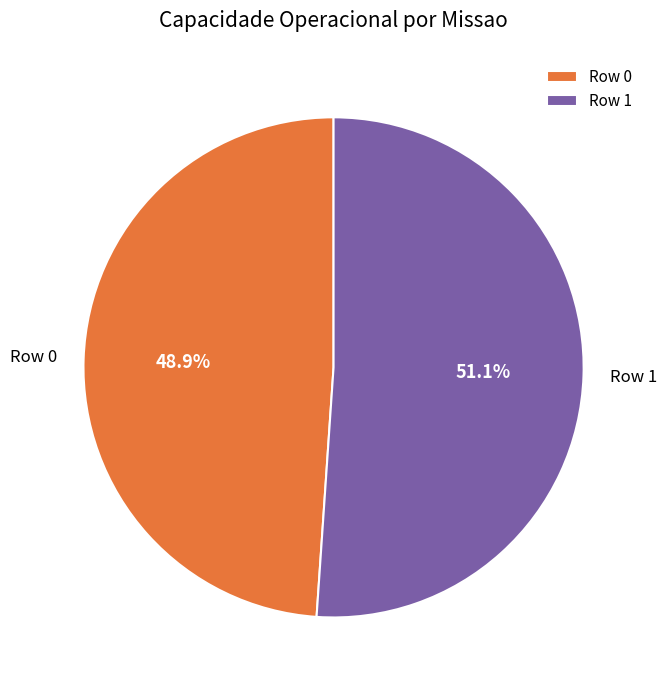

Count the number of slices in the pie.

2